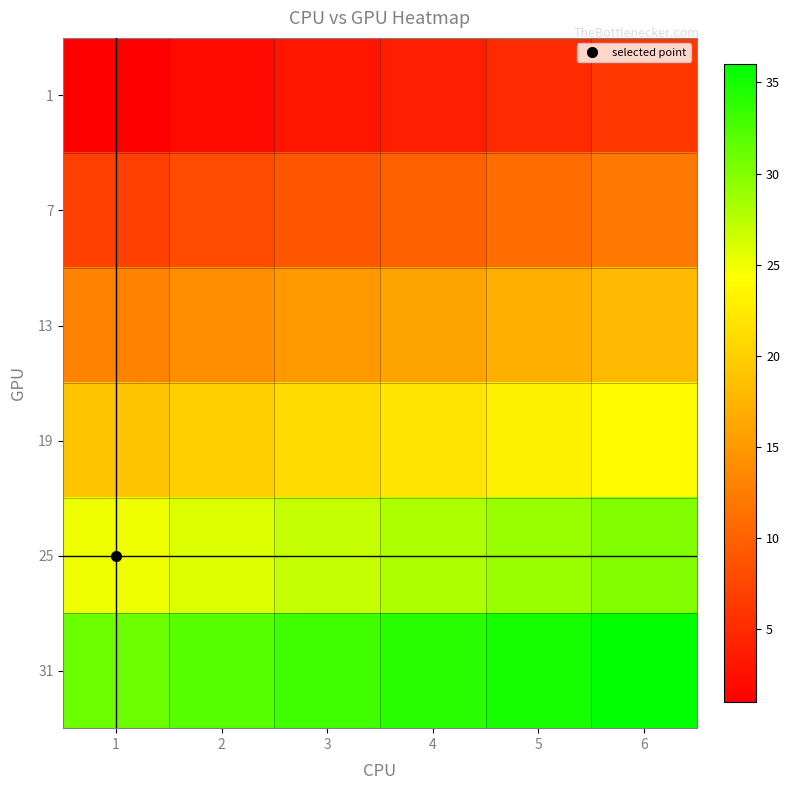

At which category does the chart reach its peak across all series?

6